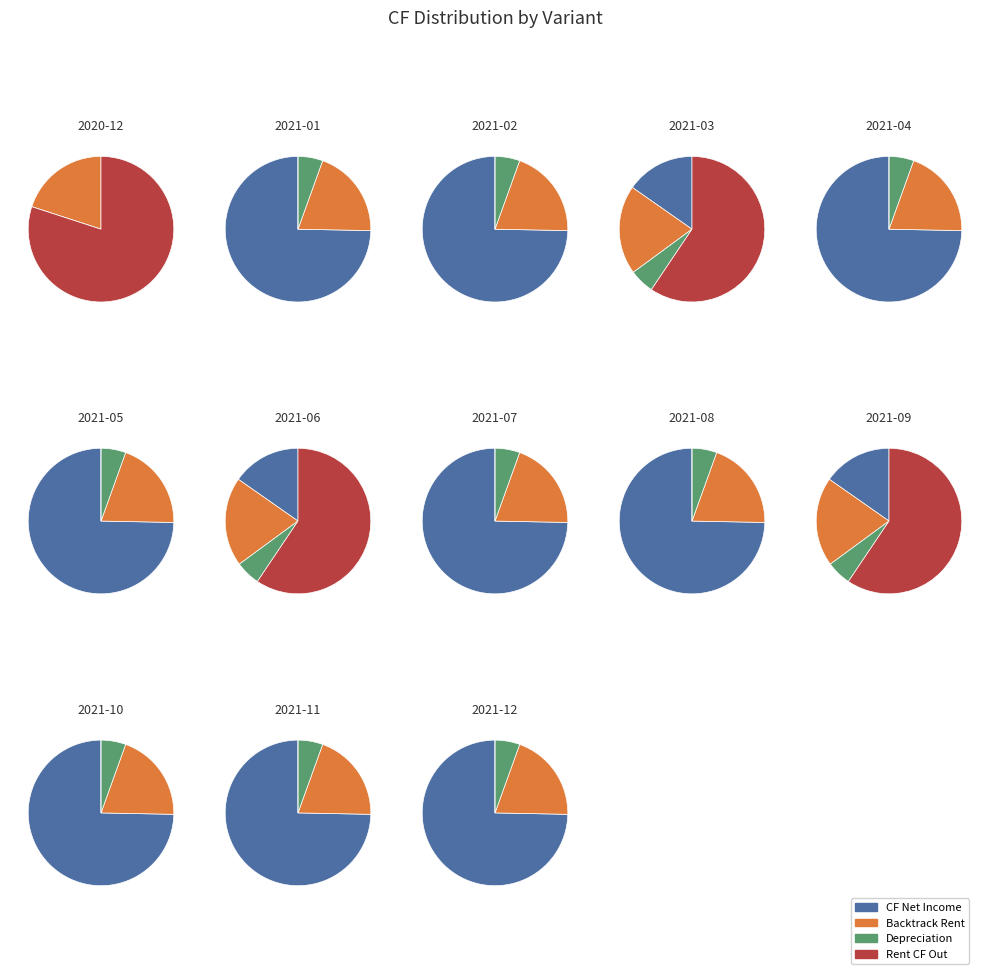

Is 2021-01 the majority of the pie?

No